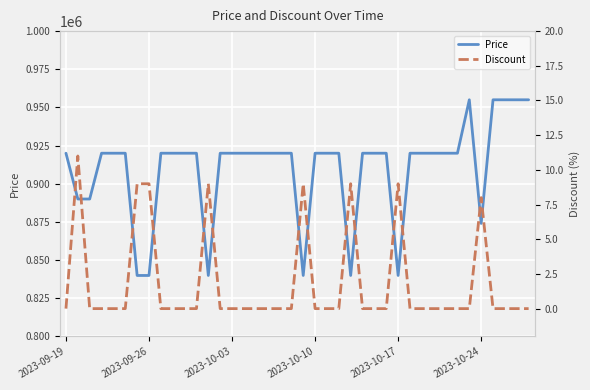

Rank the series by their maximum value, from highest to lowest.

Price, Discount